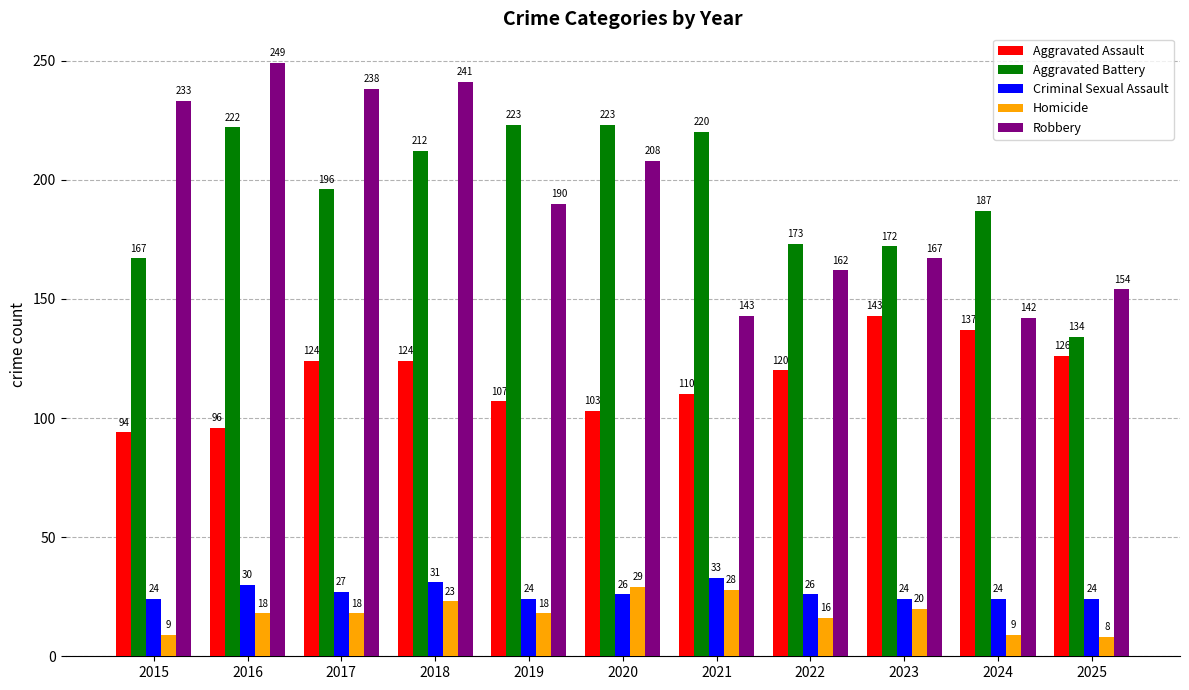

Reading left to right, extract all data points from this chart.

Aggravated Assault: 94	96	124	124	107	103	110	120	143	137	126
Aggravated Battery: 167	222	196	212	223	223	220	173	172	187	134
Criminal Sexual Assault: 24	30	27	31	24	26	33	26	24	24	24
Homicide: 9	18	18	23	18	29	28	16	20	9	8
Robbery: 233	249	238	241	190	208	143	162	167	142	154